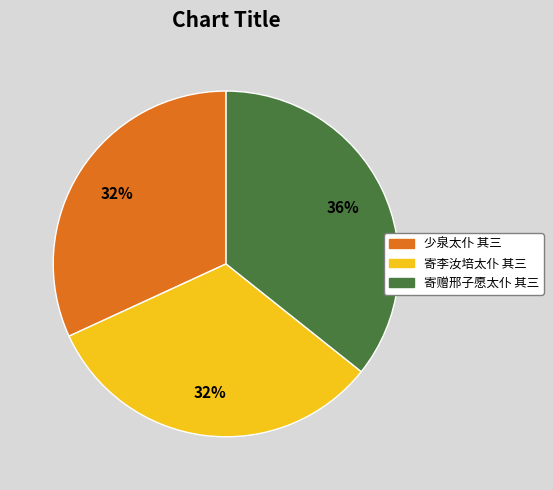

To the nearest percent, what is the average slice percentage?

33%